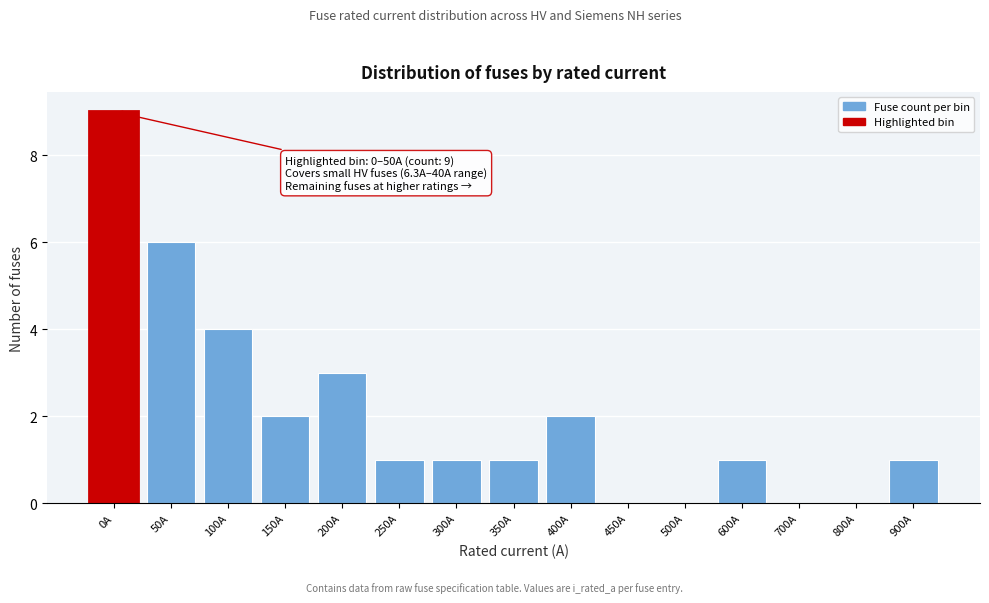

Reading left to right, what are all the values shown in this chart?

0A=9	50A=6	100A=4	150A=2	200A=3	250A=1	300A=1	350A=1	400A=2	450A=0	500A=0	600A=1	700A=0	800A=0	900A=1